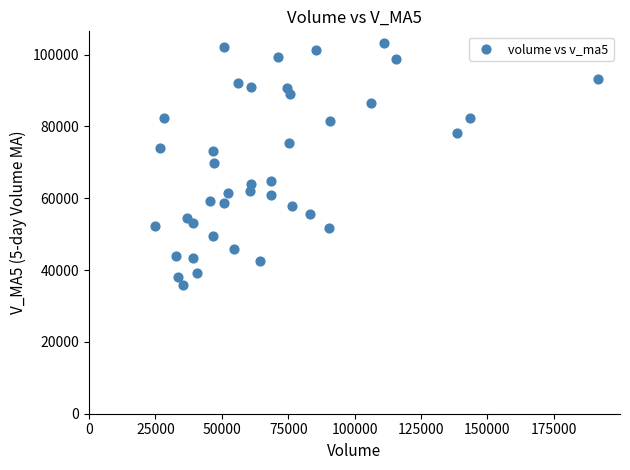

What is the range of X values (max minus min)?

166657.9